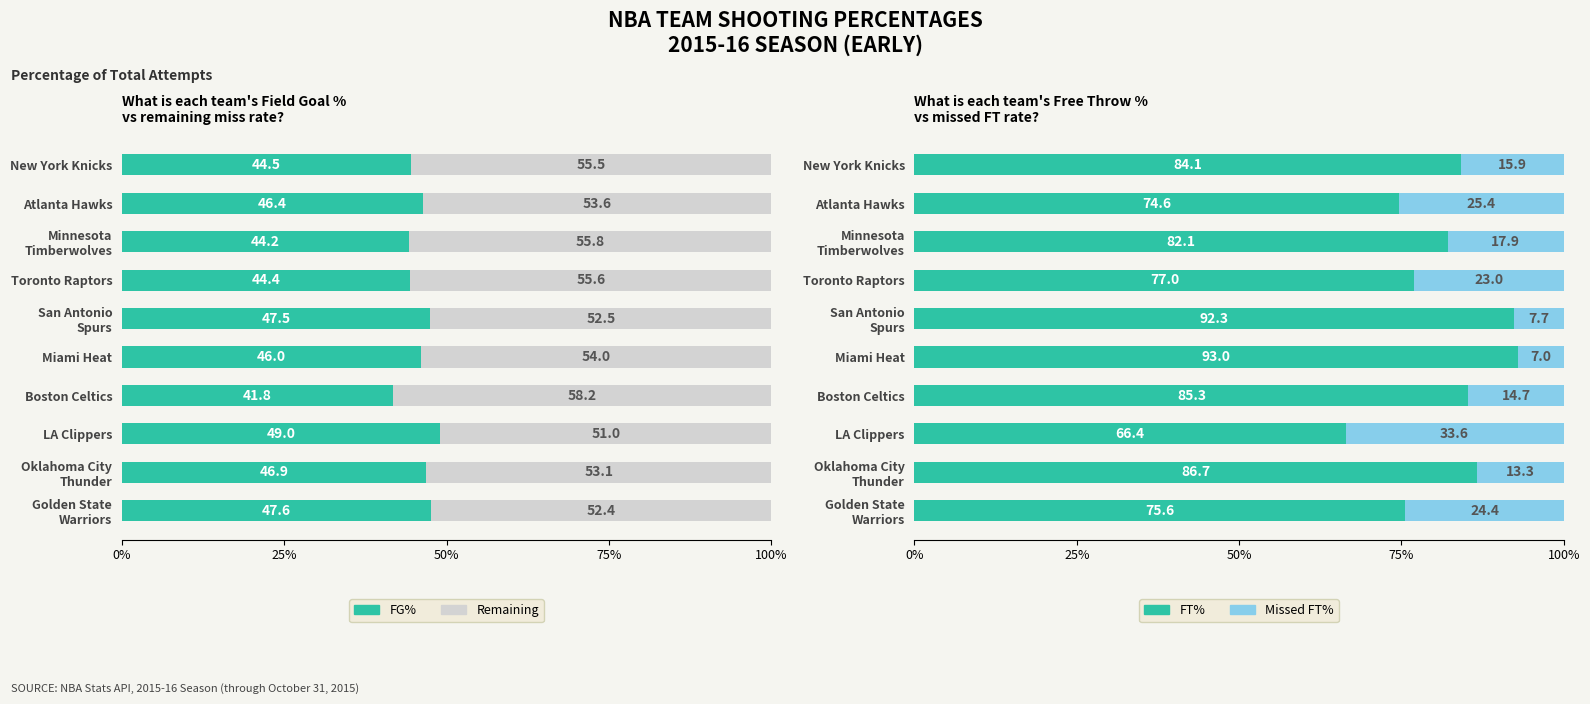

Which series has the widest spread of values?

FT%